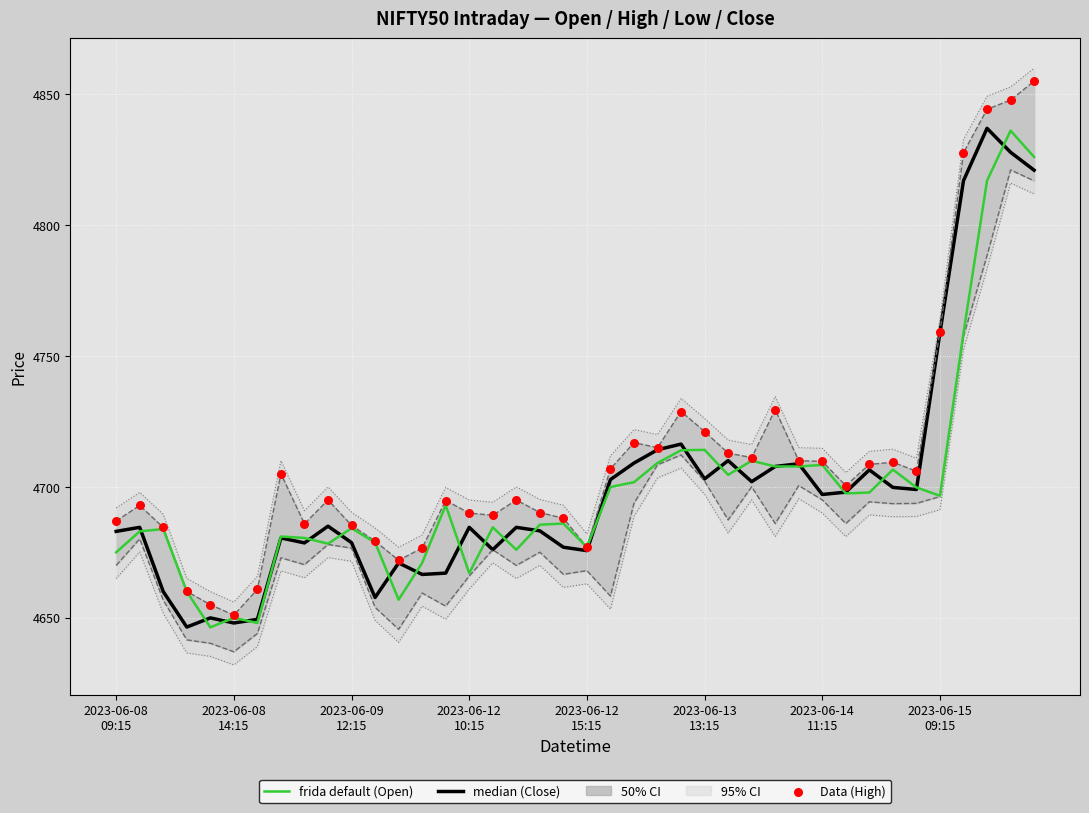

What is the total value across all series at 12?

13999.8